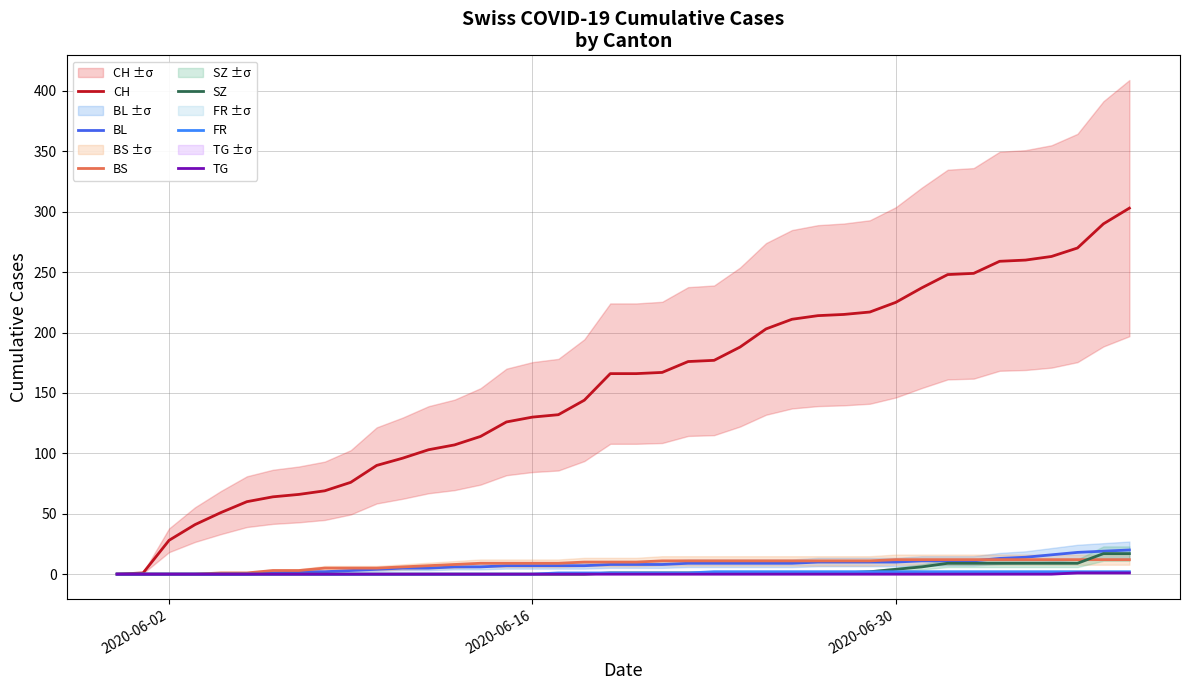

Which category has the lowest value across all series?

2020-06-02